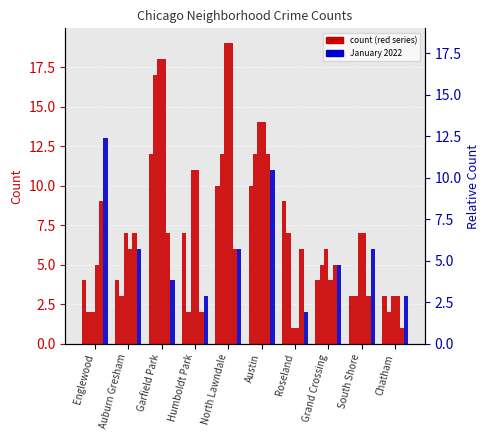

Rank the series at Englewood from lowest to highest value.

August 2020, September 2021, January 2021, October 2021, June 2022, January 2022